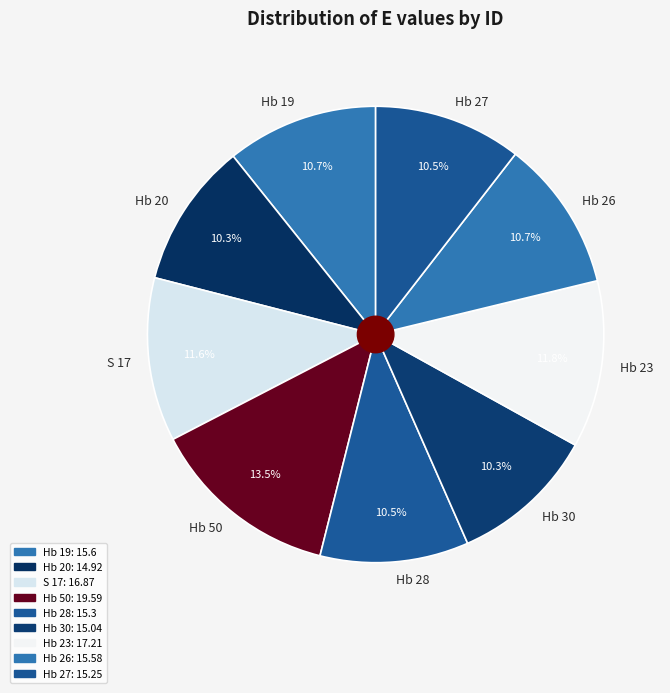

Do Hb 28 and Hb 23 together represent more than half of the pie?

No